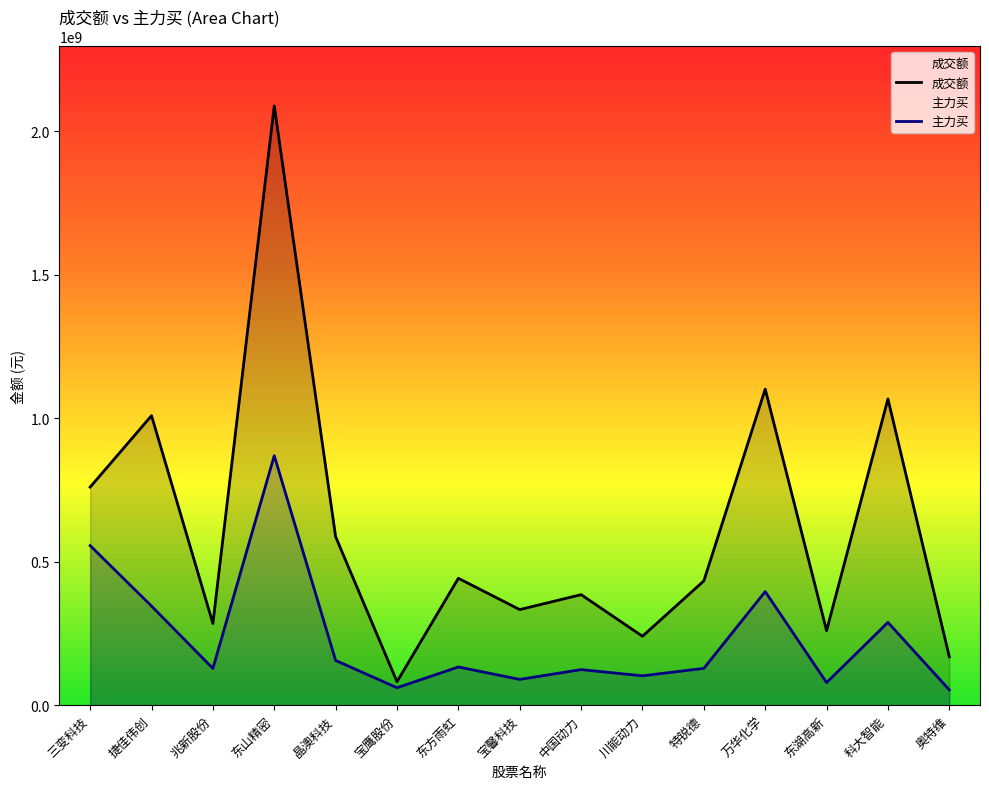

What is the sum of all 成交额 values?

9238067180